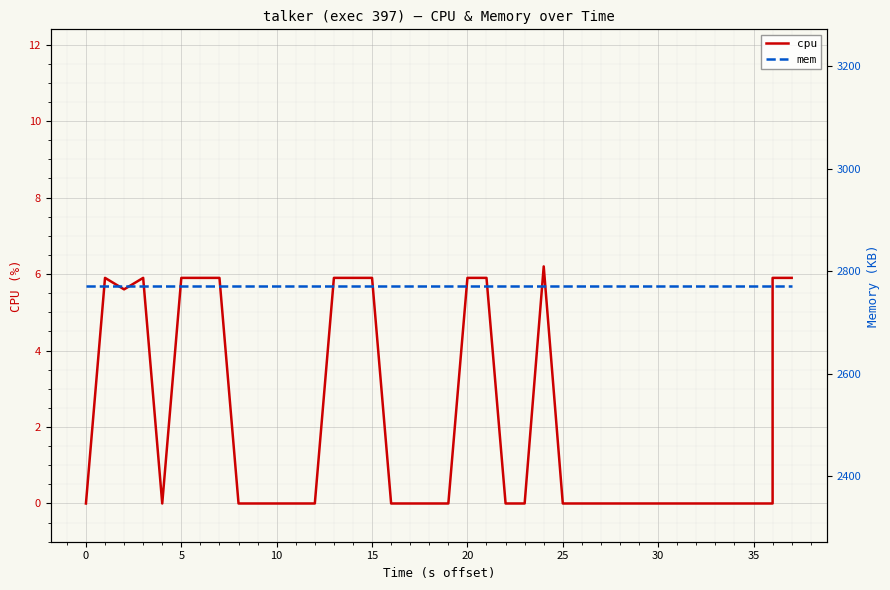

List the series in order of their peak value, highest first.

mem, cpu